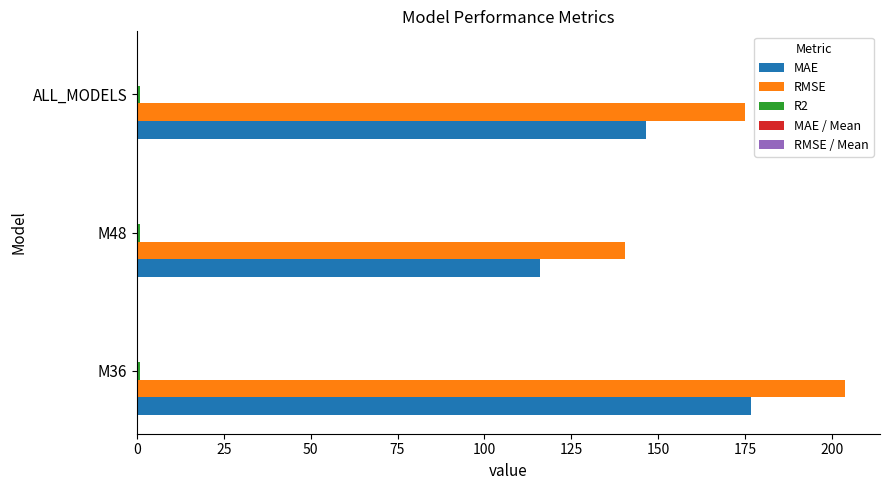

What is the maximum value for RMSE?

203.7